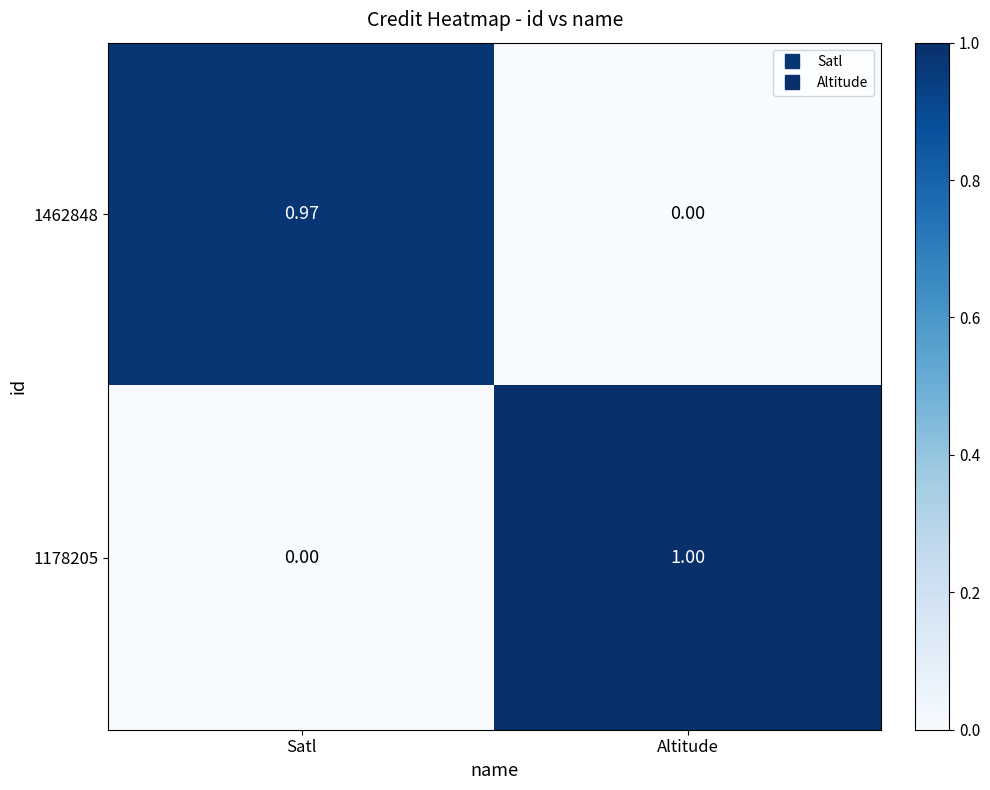

Is the value of 1178205 at Satl greater than the value of 1462848 at Satl?

No